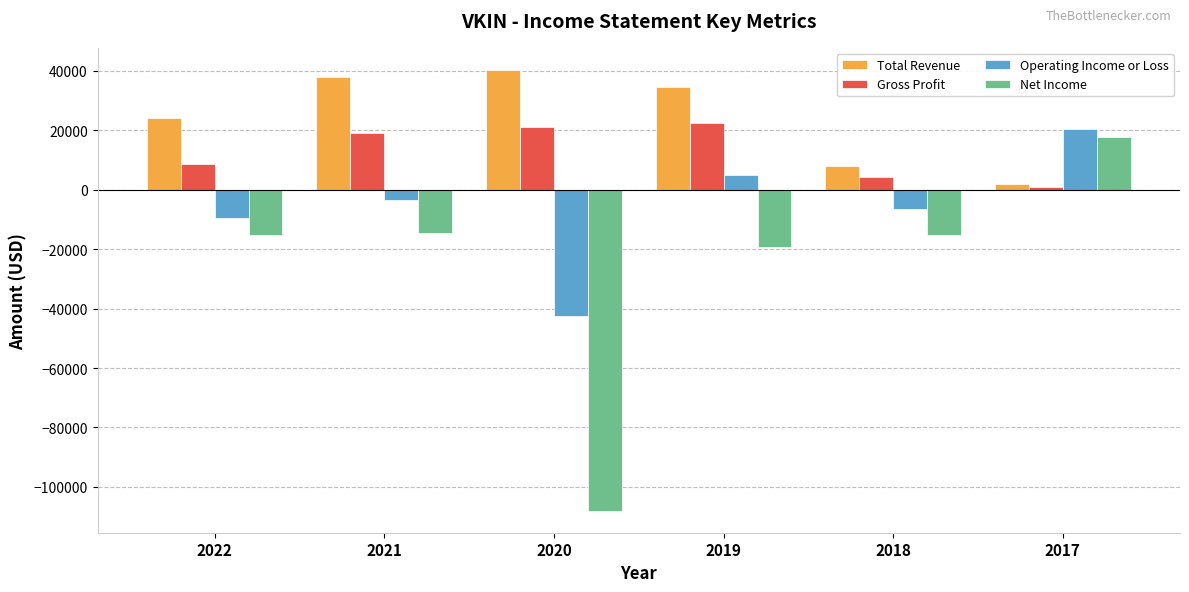

At how many categories does at least one series exceed 15829?

5